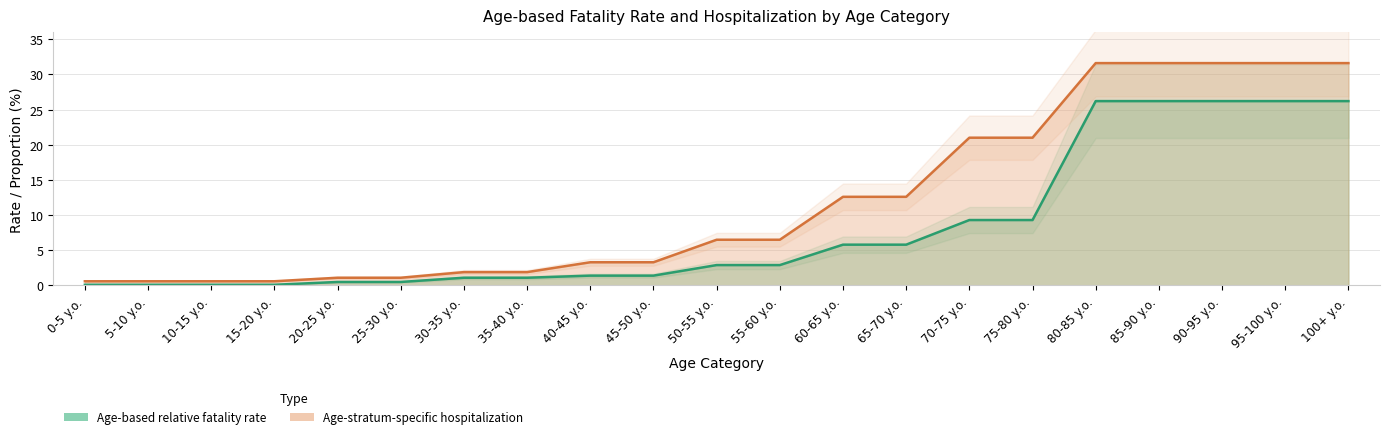

What is the total value across all series at 60-65 y.o.?

18.4